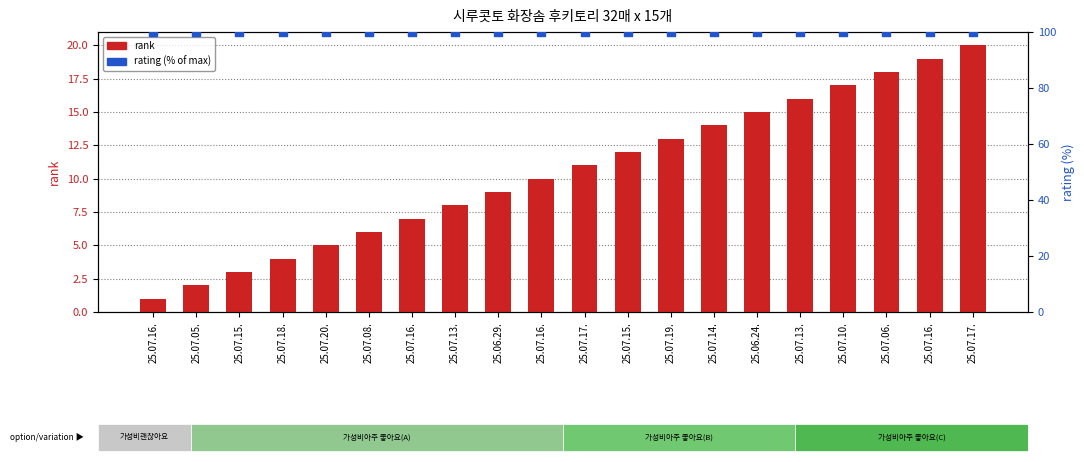

Which series has the largest total across all categories?

rating